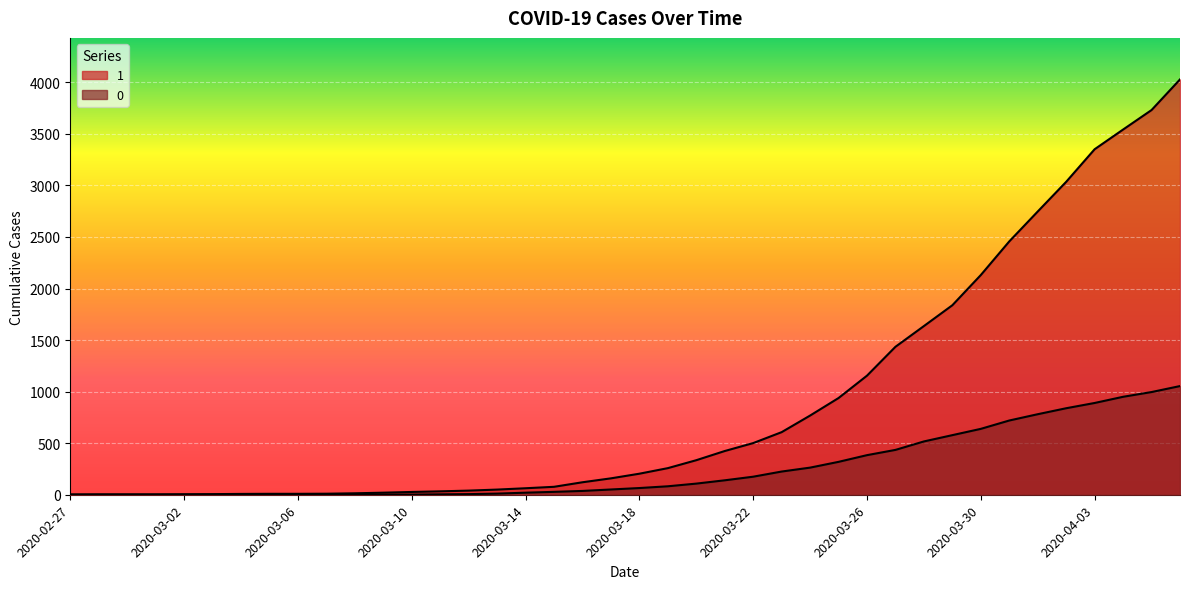

What position from the right is 2020-02-27?

40